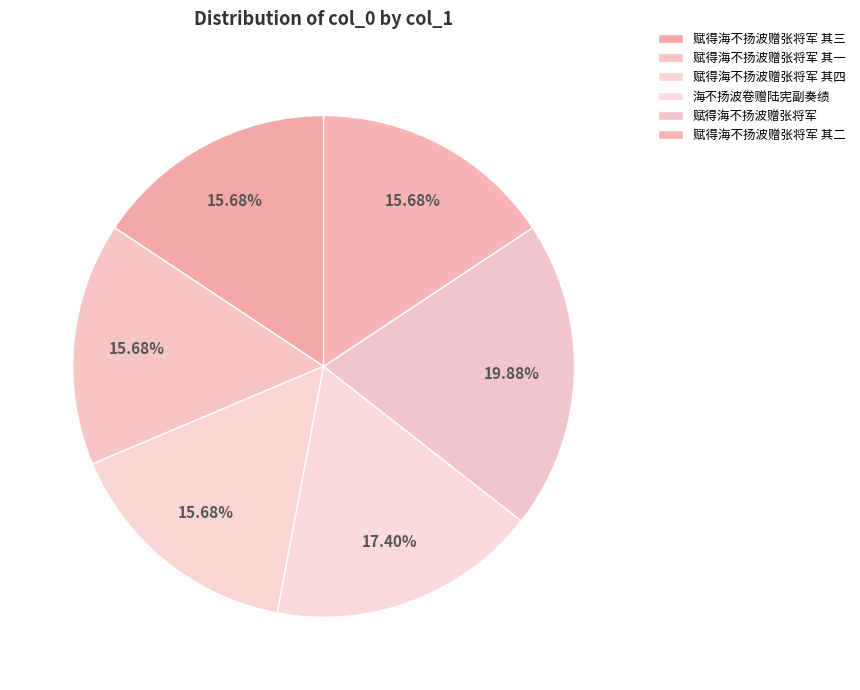

To the nearest percent, what portion does 赋得海不扬波赠张将军 其四 represent?

16%